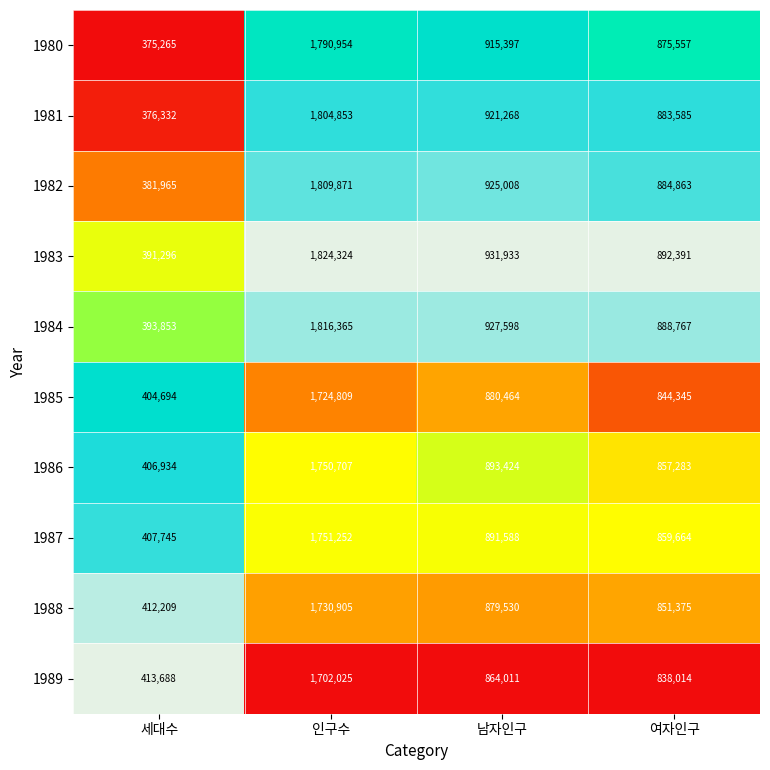

At which category is the sum across all series the highest?

인구수